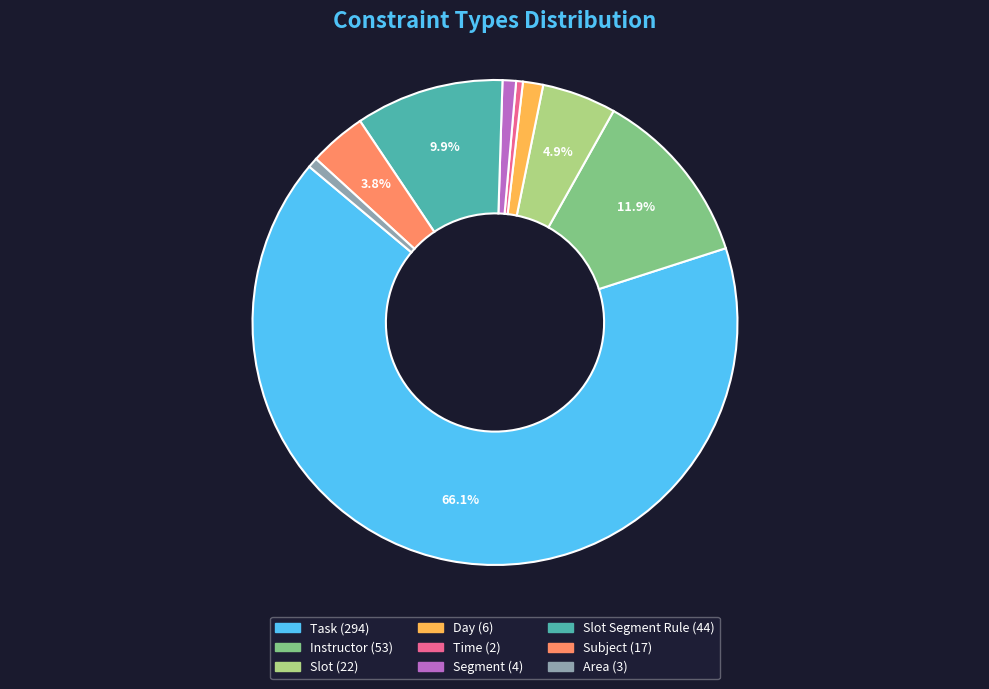

How many slices are in this pie chart?

9